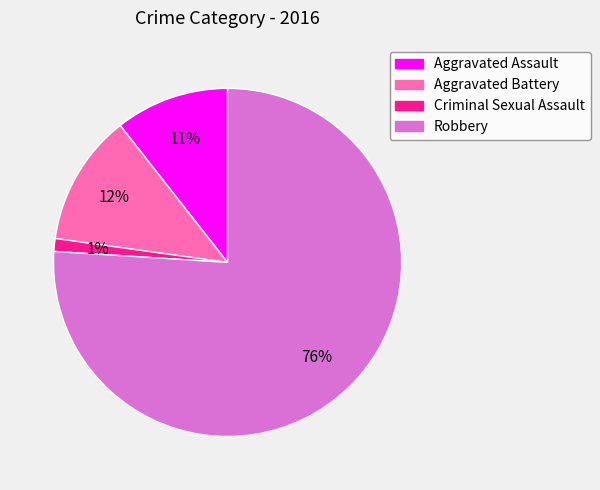

Combined, do Aggravated Assault and Aggravated Battery account for over 50%?

No